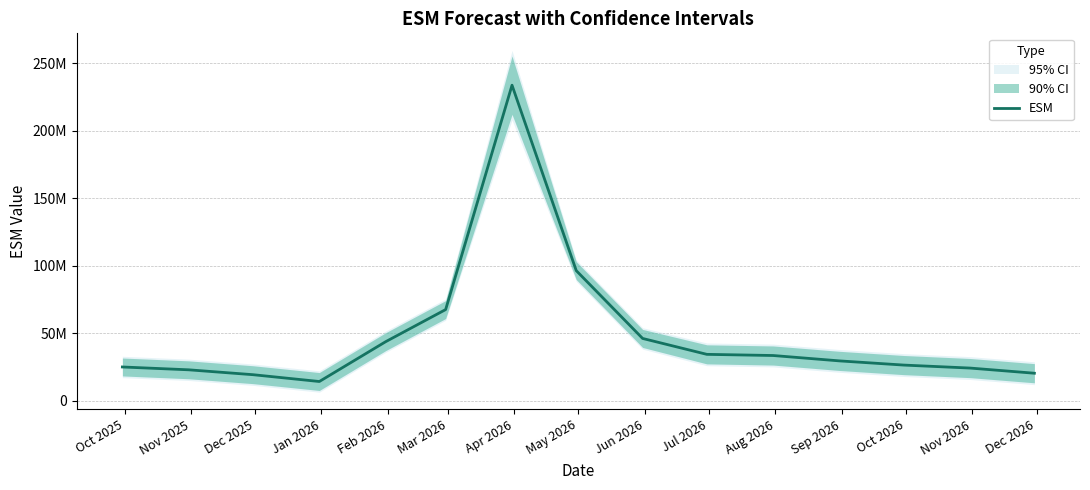

True or false: there are more than 1 points higher than both neighbors.

False